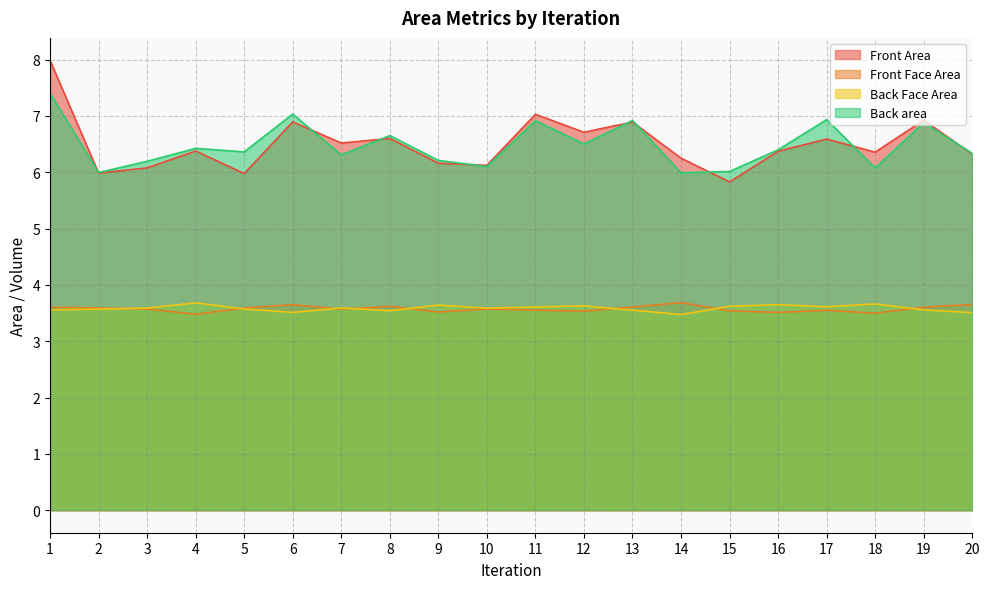

At which label does Back area reach its minimum?

14